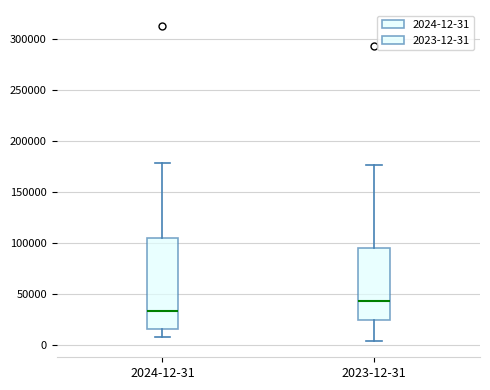

Comparing the boxes themselves (not the whiskers), which one is the tallest?

2024-12-31